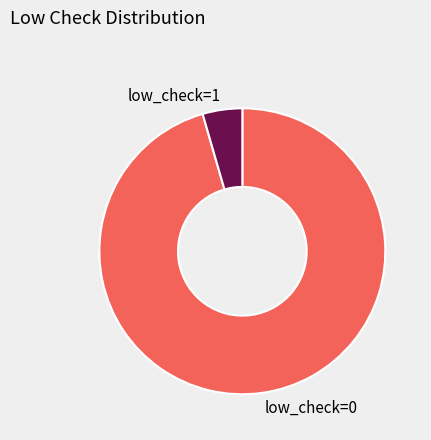

Which slice represents more than half of the pie?

low_check=0